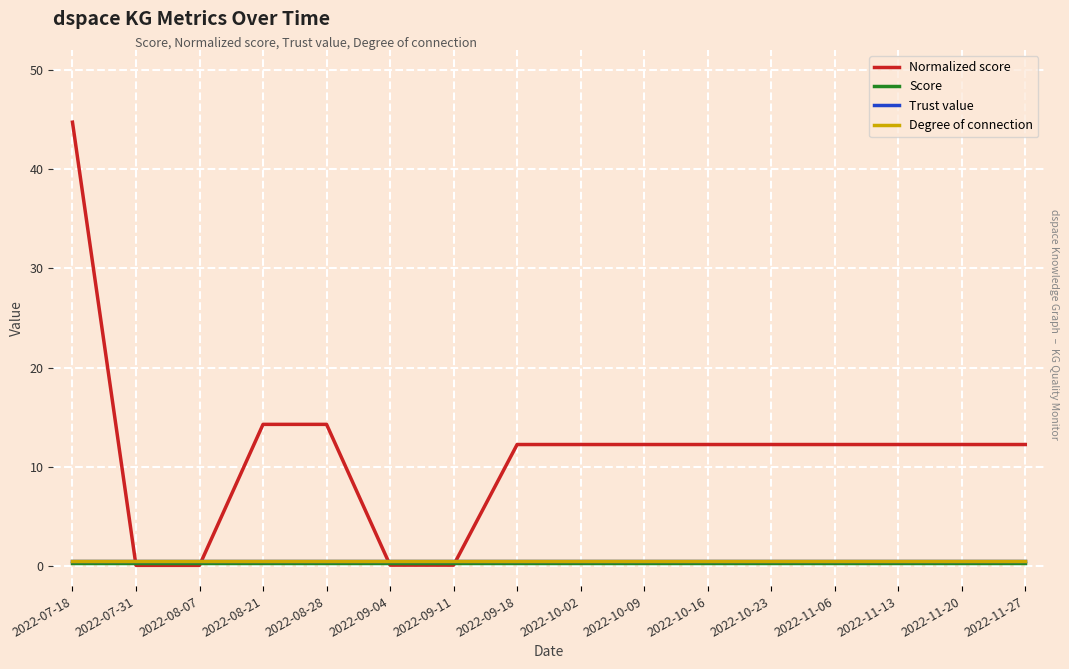

Is this an area chart (filled region under the line)?

No